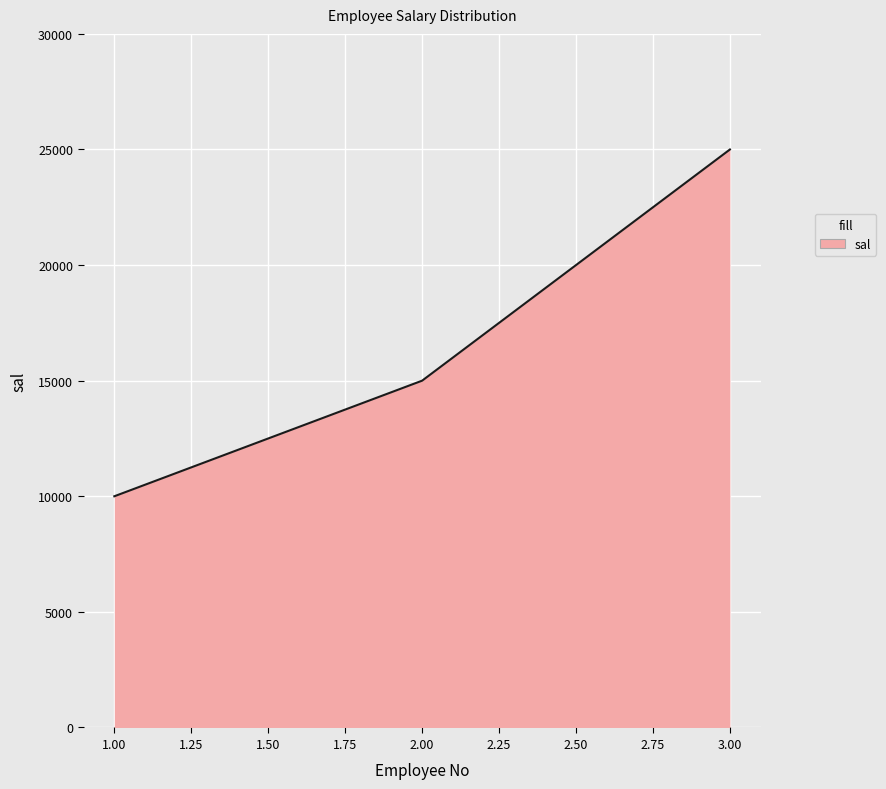

What is the greatest value displayed?

25000